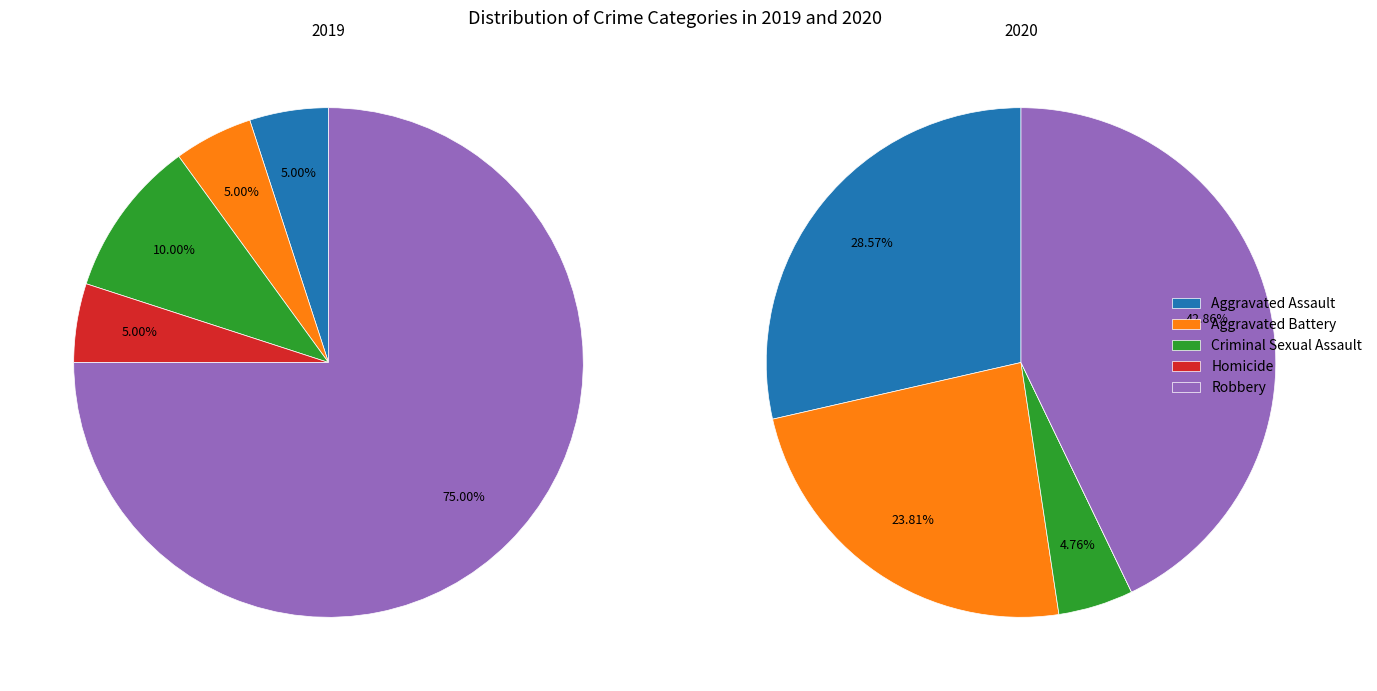

How many segments does this pie chart have?

5